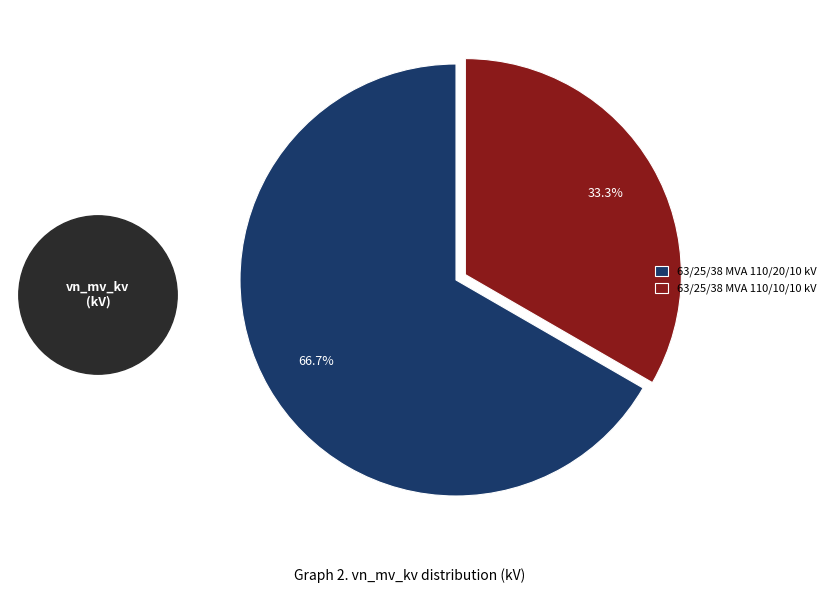

Is it true that 63/25/38 MVA 110/10/10 kV is 33% of the pie?

True